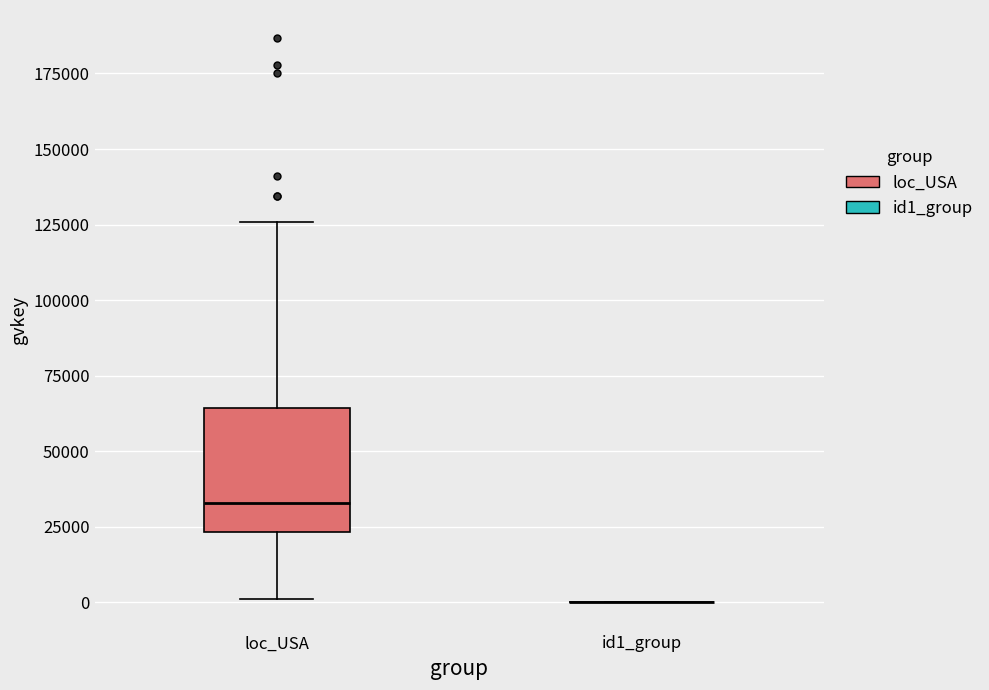

Reading left to right, read every box against the y-axis: the position of its median line, the range the box covers, and the ends of its whiskers. The values are not printed on the chart, so give them approximately, as read against the axis.

loc_USA: median 35000, box 25000 to 65000, whiskers 0 to 125000
id1_group: box collapsed to a line at 0, whiskers 0 to 0